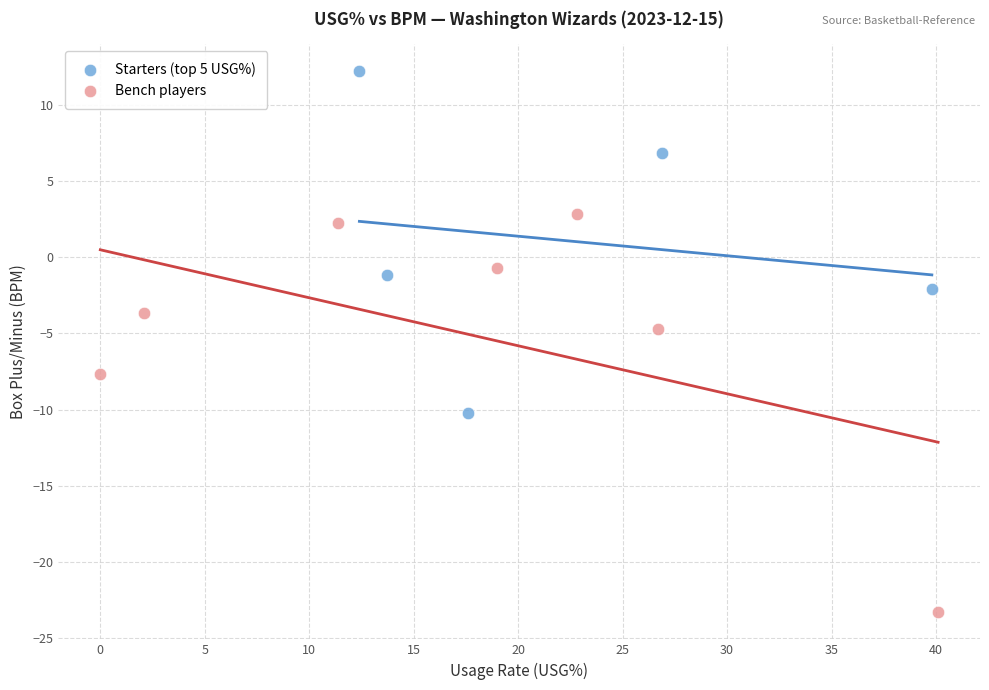

Which series reaches the maximum Y coordinate?

Starters (top 5 USG%)